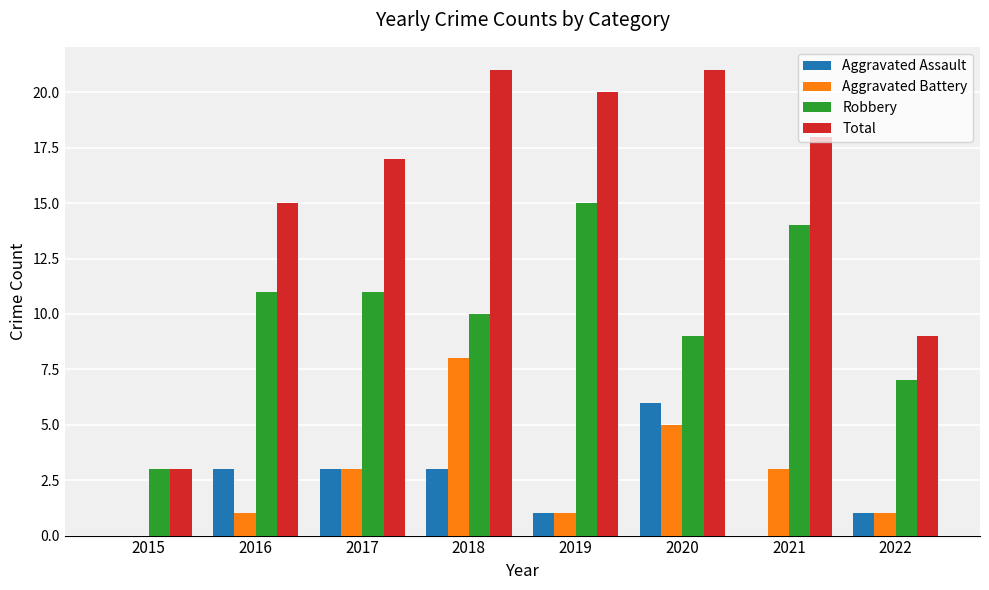

Reading left to right, extract all data points from this chart.

Aggravated Assault: 0	3	3	3	1	6	0	1
Aggravated Battery: 0	1	3	8	1	5	3	1
Robbery: 3	11	11	10	15	9	14	7
Total: 3	15	17	21	20	21	18	9